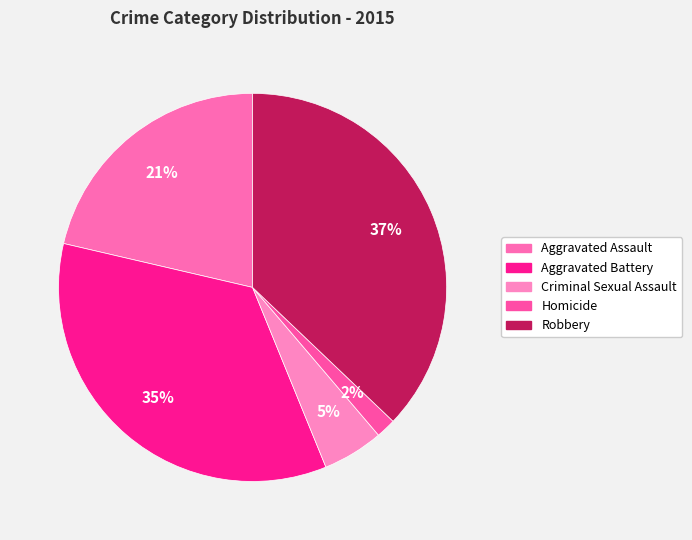

To the nearest percent, what percentage of the pie is Criminal Sexual Assault?

5%